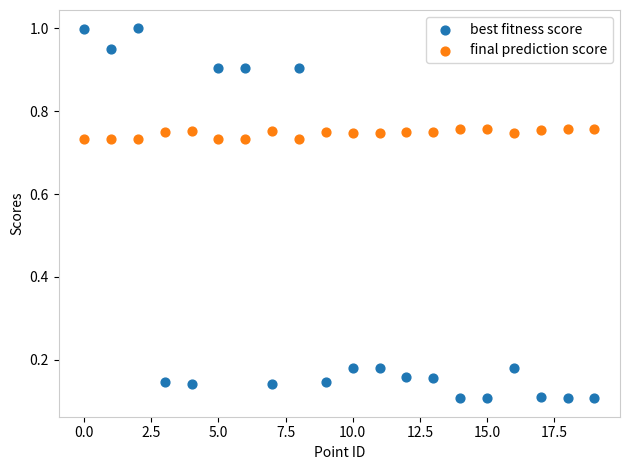

Which series reaches the minimum Y coordinate?

best fitness score